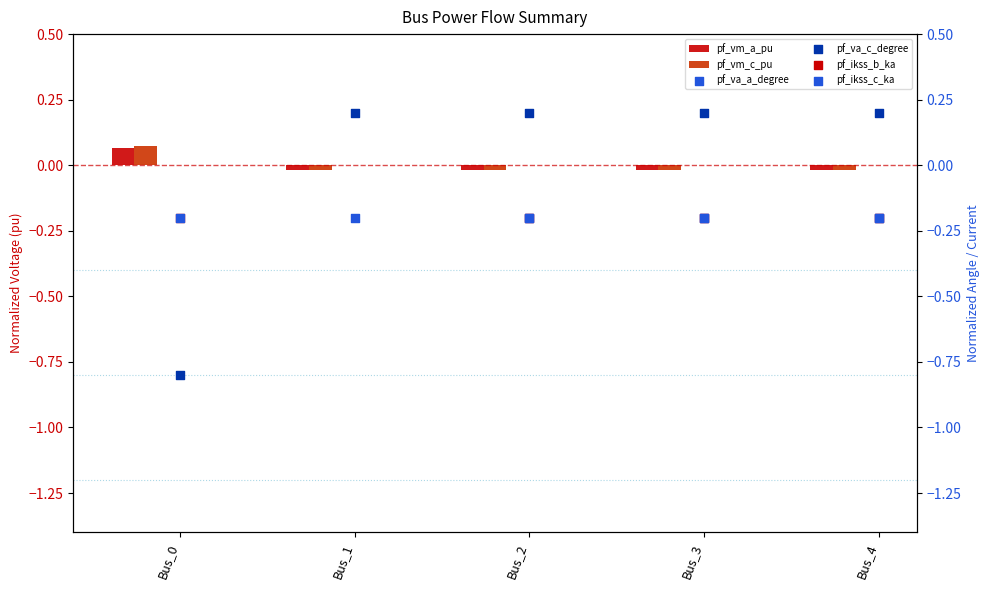

At which category is the sum across all series the highest?

Bus_1